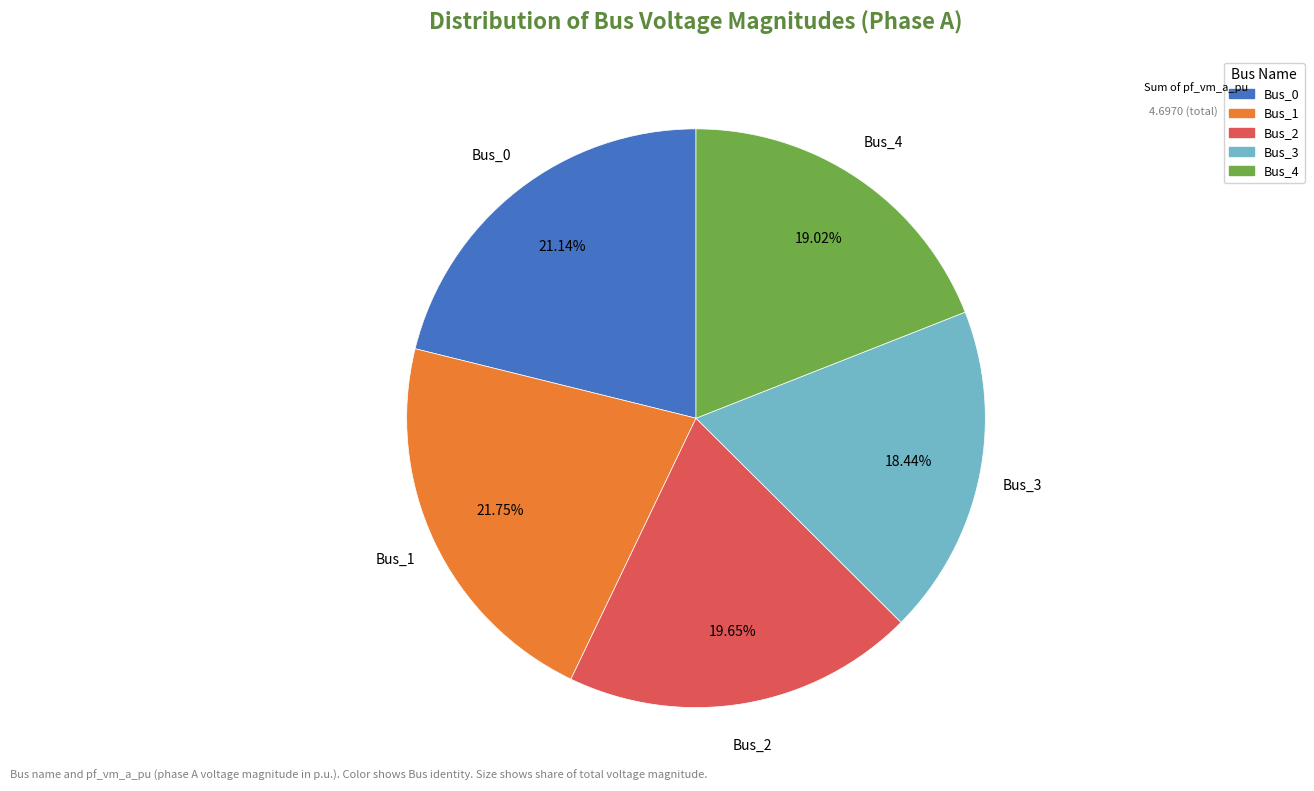

Is the sum of Bus_2 and Bus_3 greater than half?

No